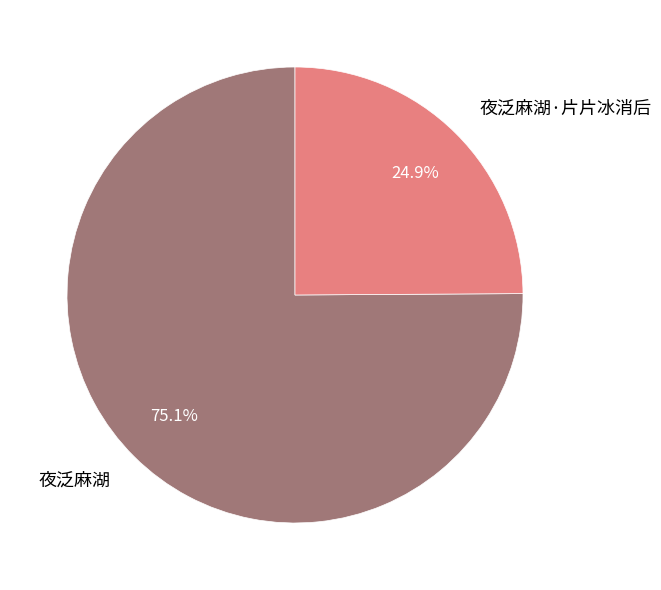

To the nearest percent, what is the combined percentage of 夜泛麻湖 and 夜泛麻湖·片片冰消后?

100%